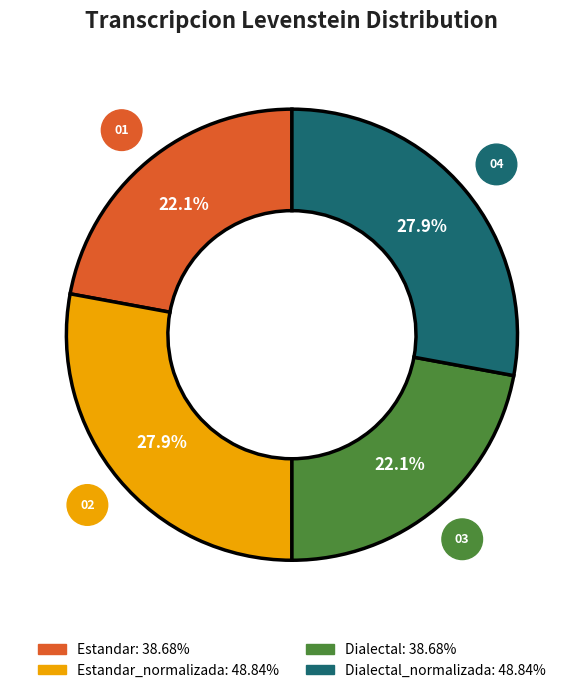

To the nearest percent, what is the average slice percentage?

25%